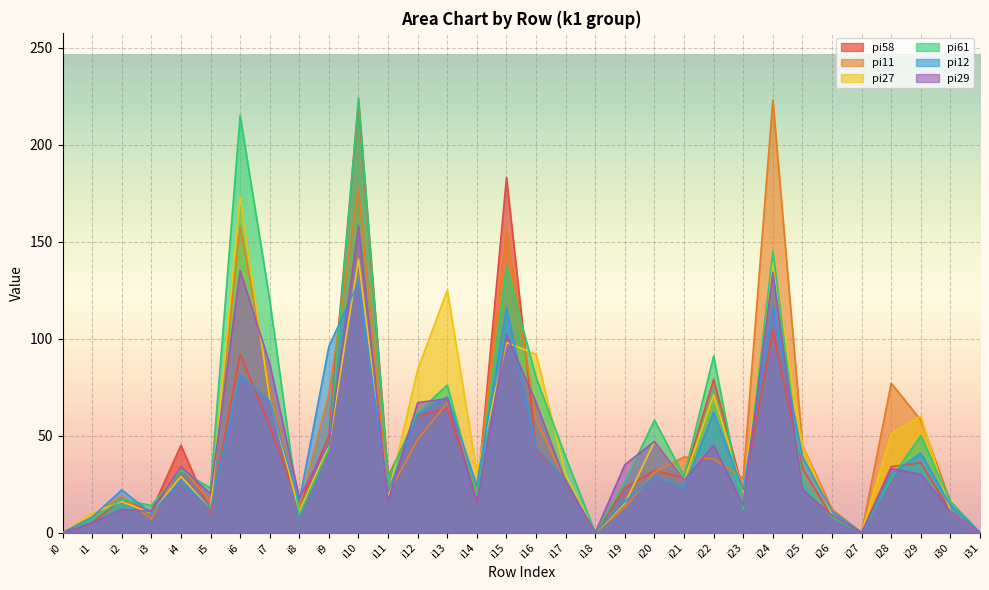

The pi58 series shows 33 at i25. True or false?

True